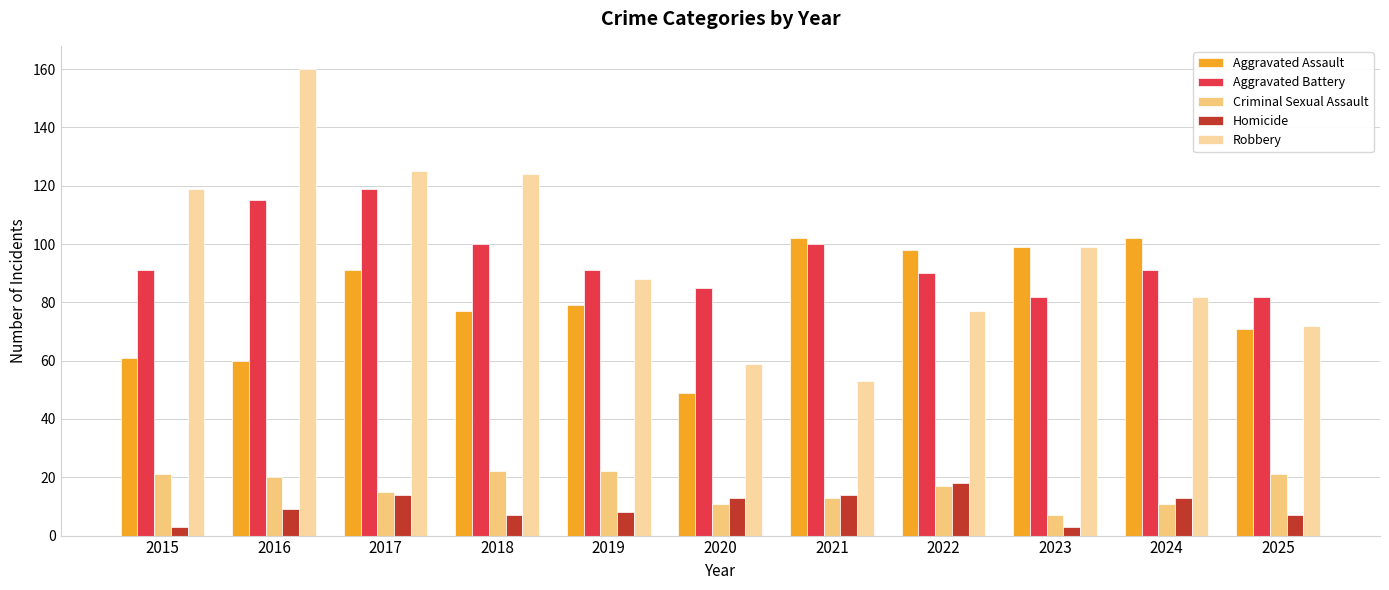

What is the value of the Aggravated Battery bar at the 6th from the left?

85